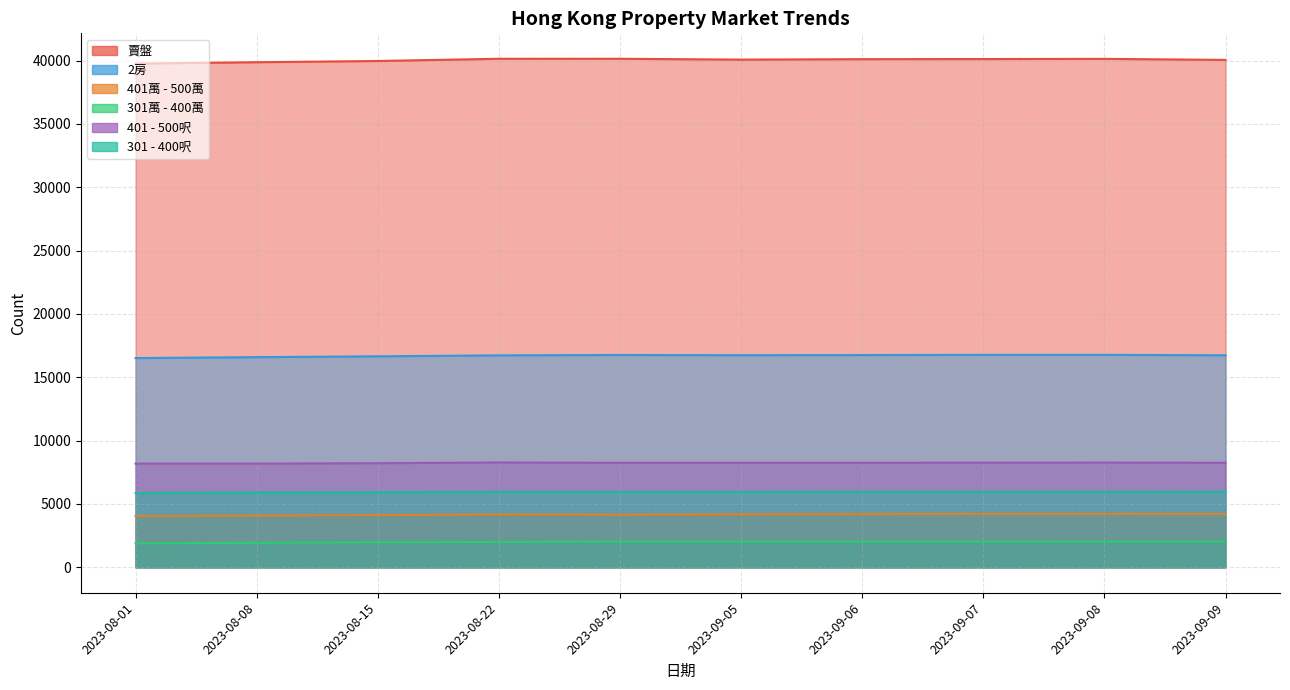

At which category is the sum across all series the highest?

2023-09-08